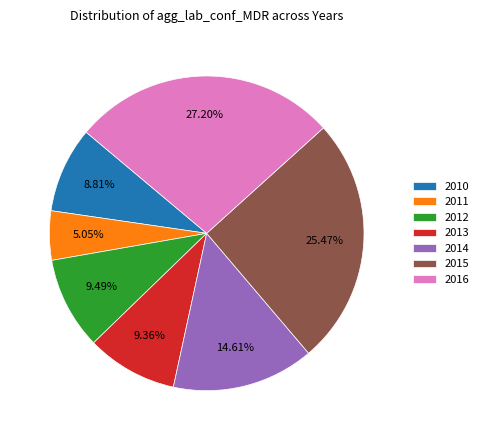

Is the sum of 2011 and 2012 greater than half?

No